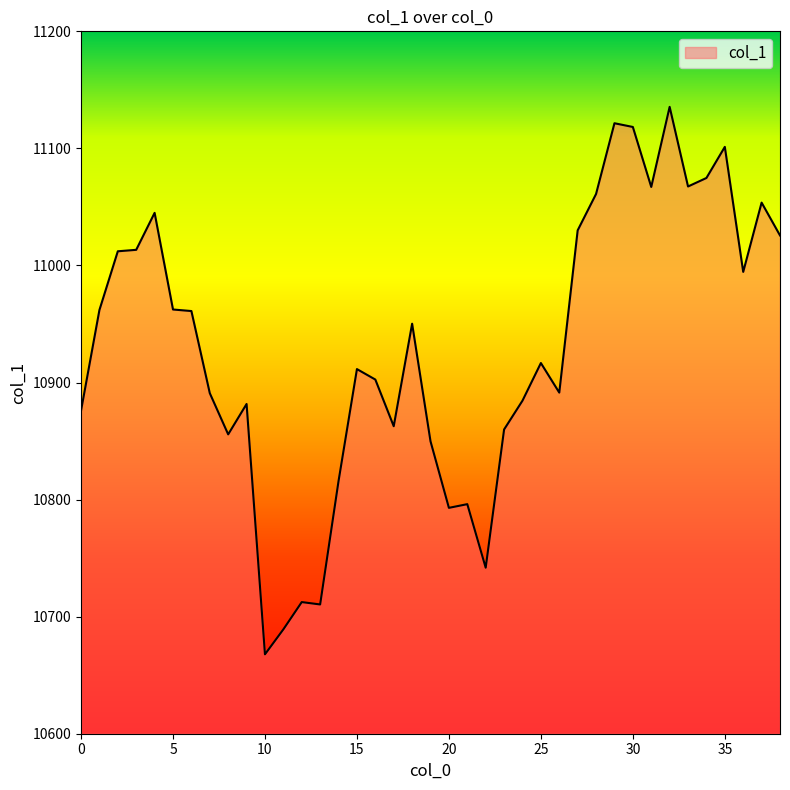

What is the difference between the maximum and minimum values?

467.7